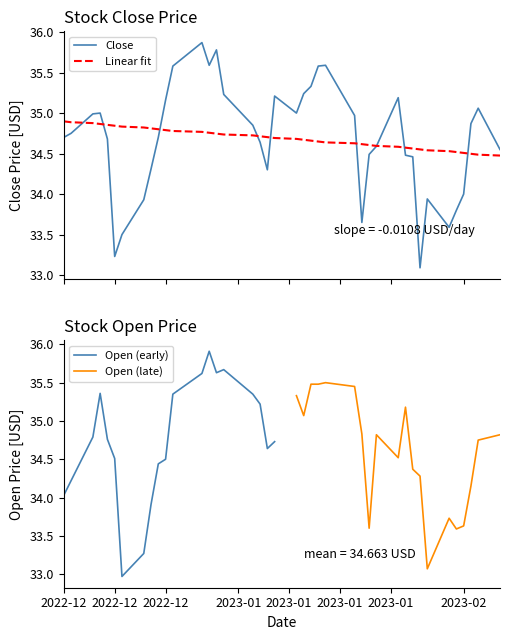

How many interior local valleys (lower than both neighbors) does the data have?

7